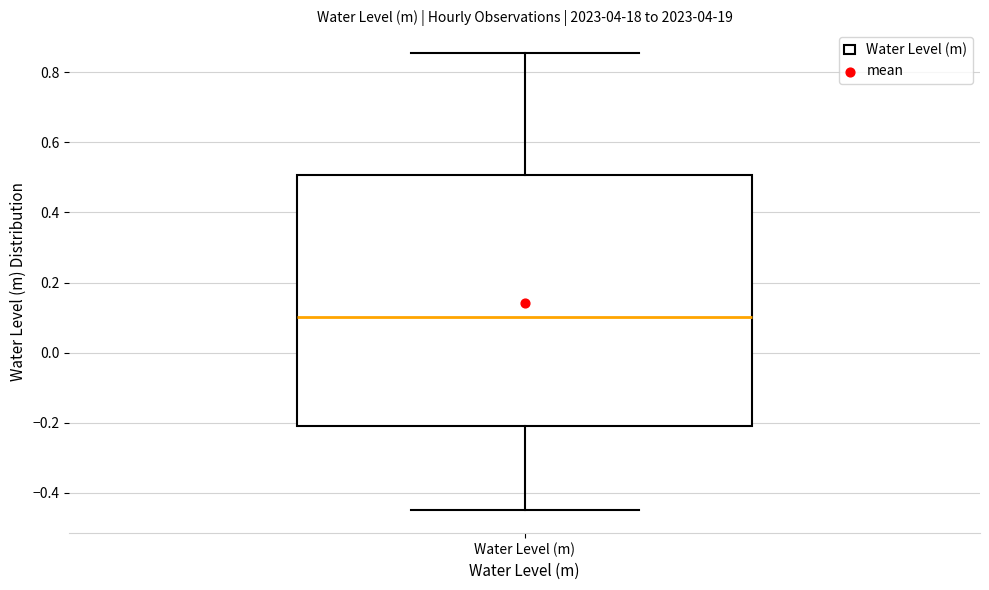

Where does the lower whisker of the box for Water Level (m) end on the y-axis? The values are not printed on the chart, so give them approximately, as read against the axis.

-0.46